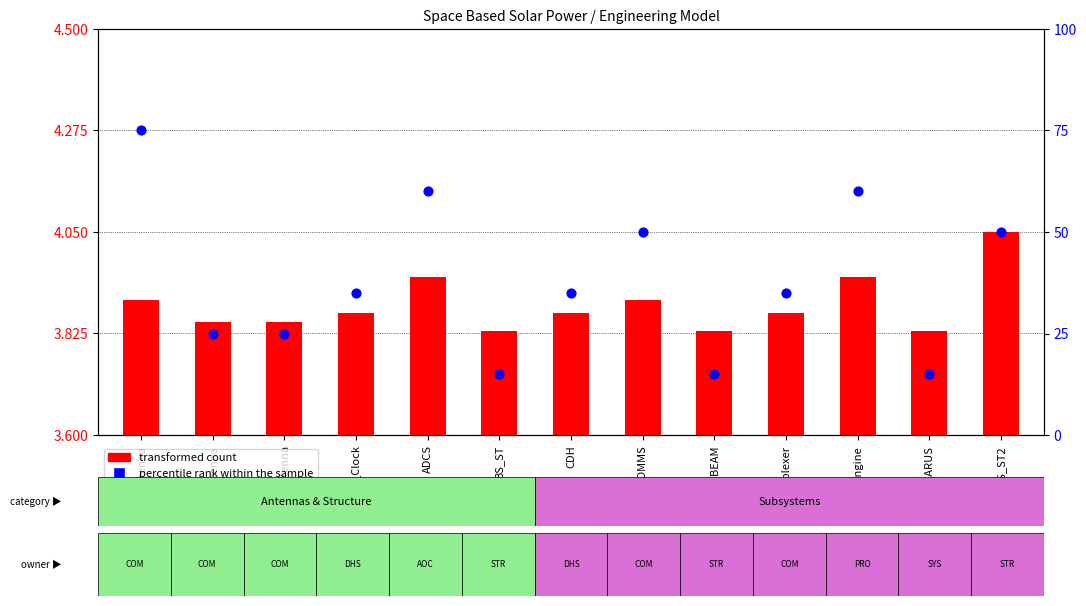

What are all the series names shown in the legend?

transformed count, percentile rank within the sample